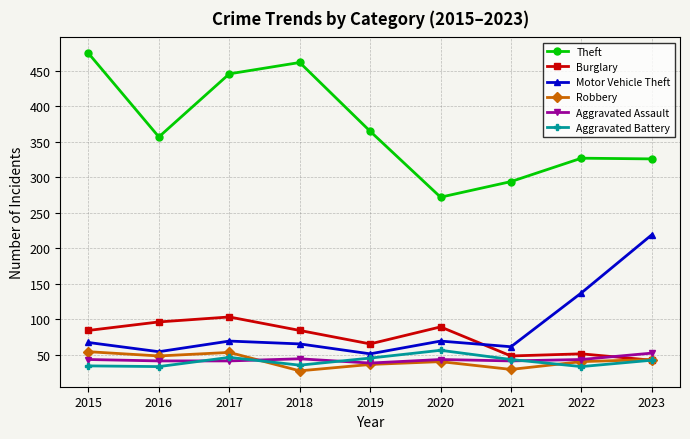

At which category does Theft reach its first local valley?

2016